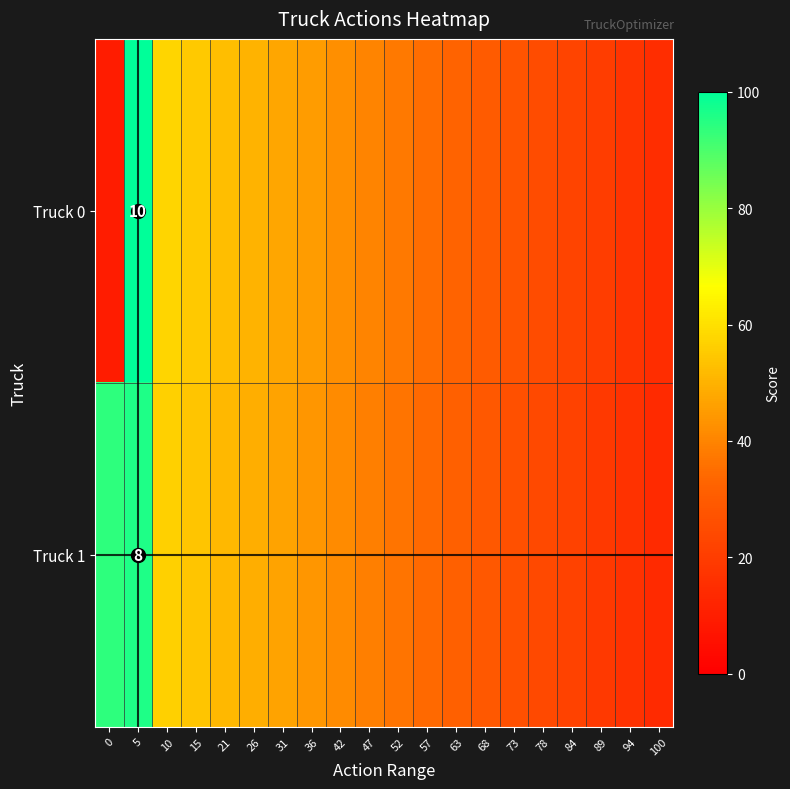

Rank the series at 36 from highest to lowest value.

Truck 0, Truck 1